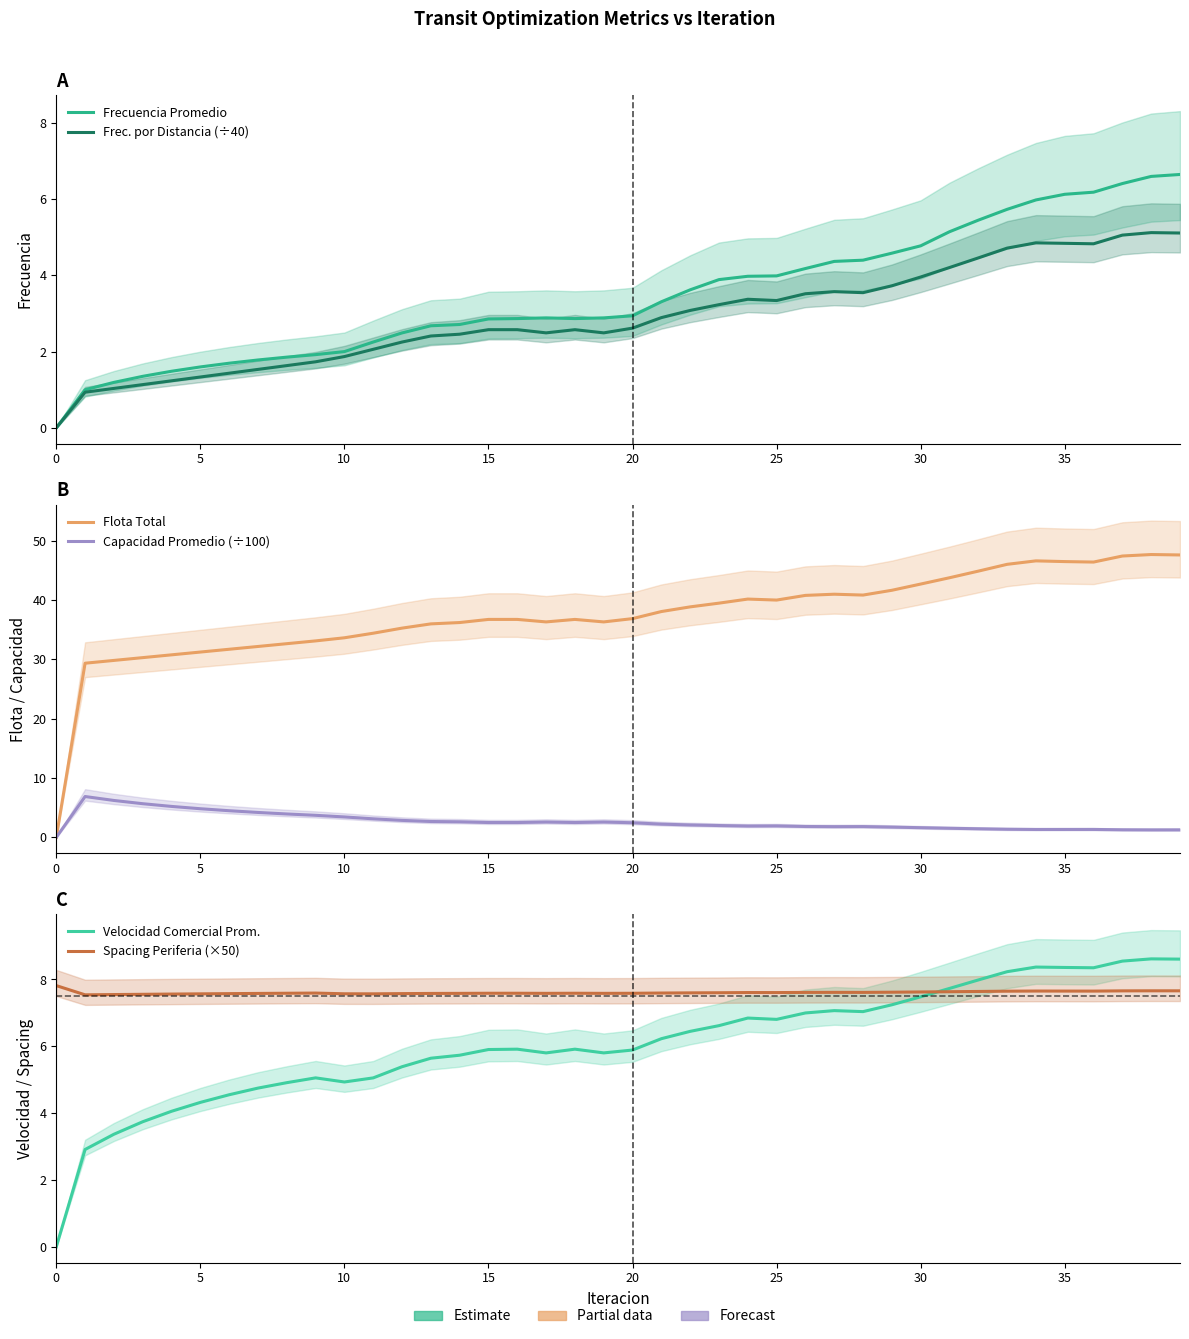

How many lines are shown in the chart?

6